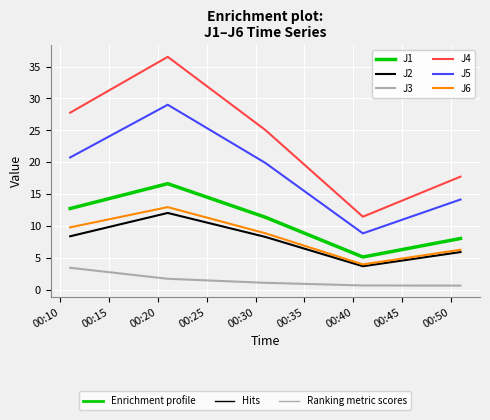

What is the lowest value of the J2 series?

3.7